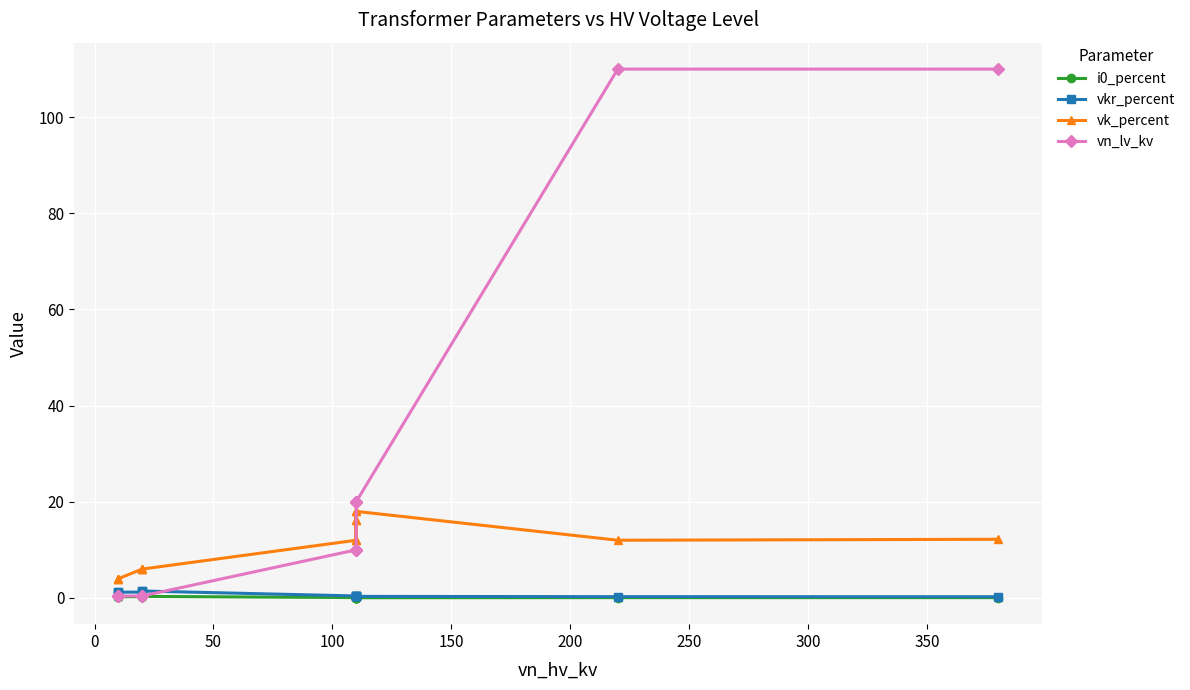

True or false: vn_lv_kv and vk_percent cross at least once.

True